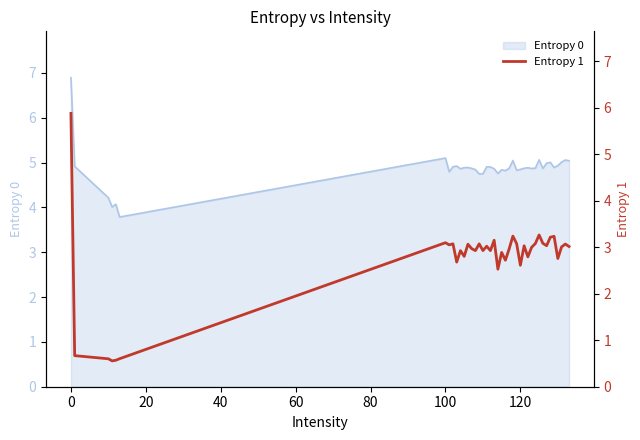

What is the smallest value displayed?

0.6